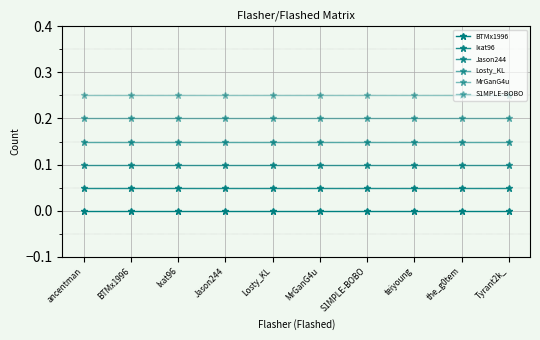

Between Ixat96 and MrGanG4u, which series saw the biggest shift?

BTMx1996